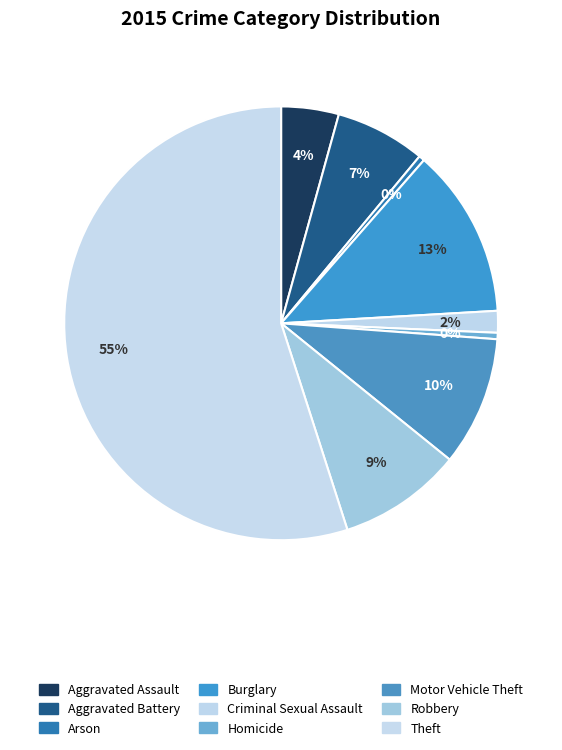

Count the number of slices in the pie.

9